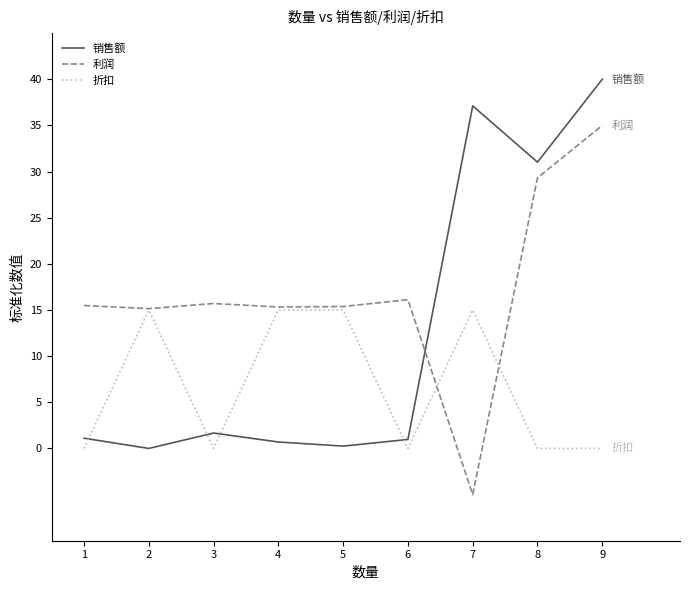

What are all the series names shown in the legend?

销售额, 利润, 折扣